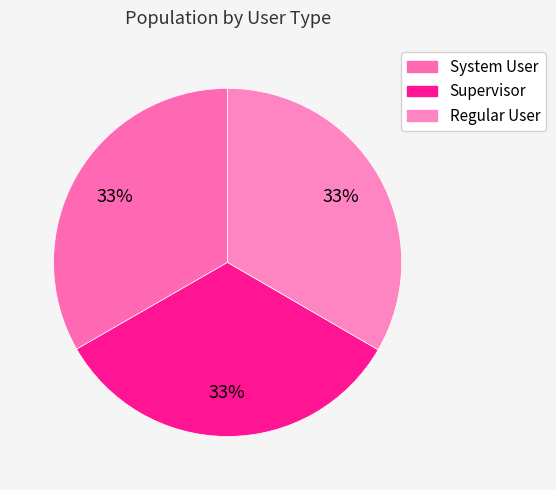

The Regular User slice represents 33% of the pie. True or false?

True